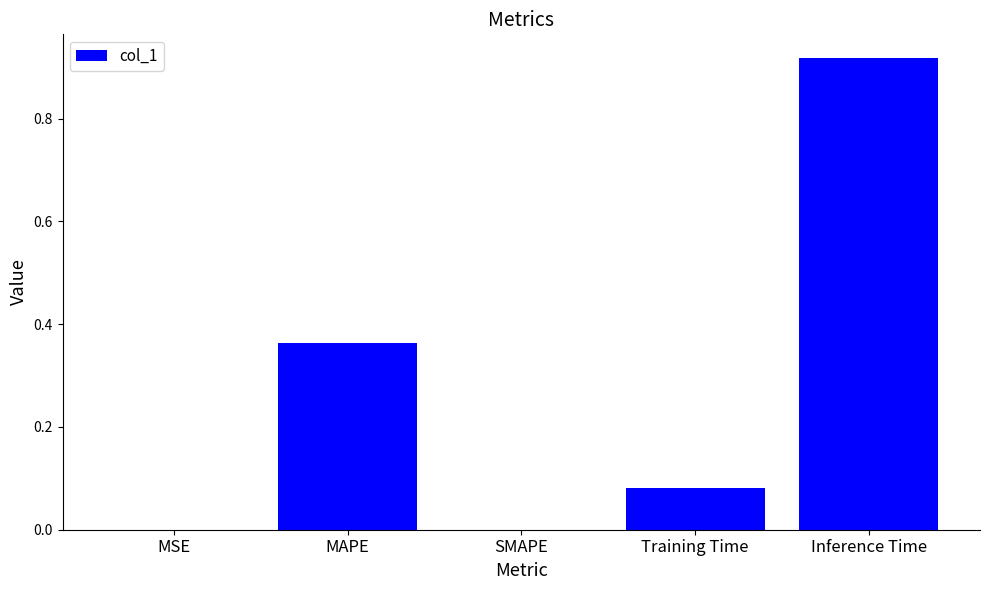

How many distinct data groups are displayed?

1